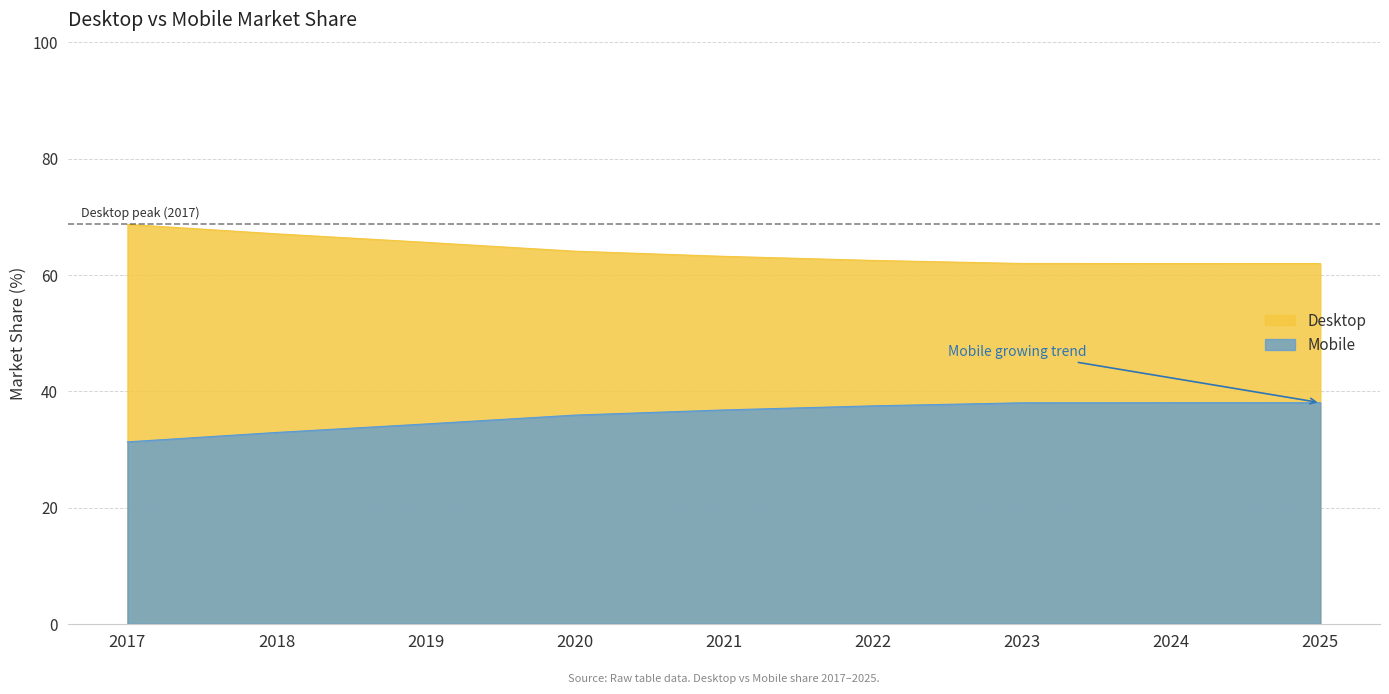

Count the number of categories in the chart.

9